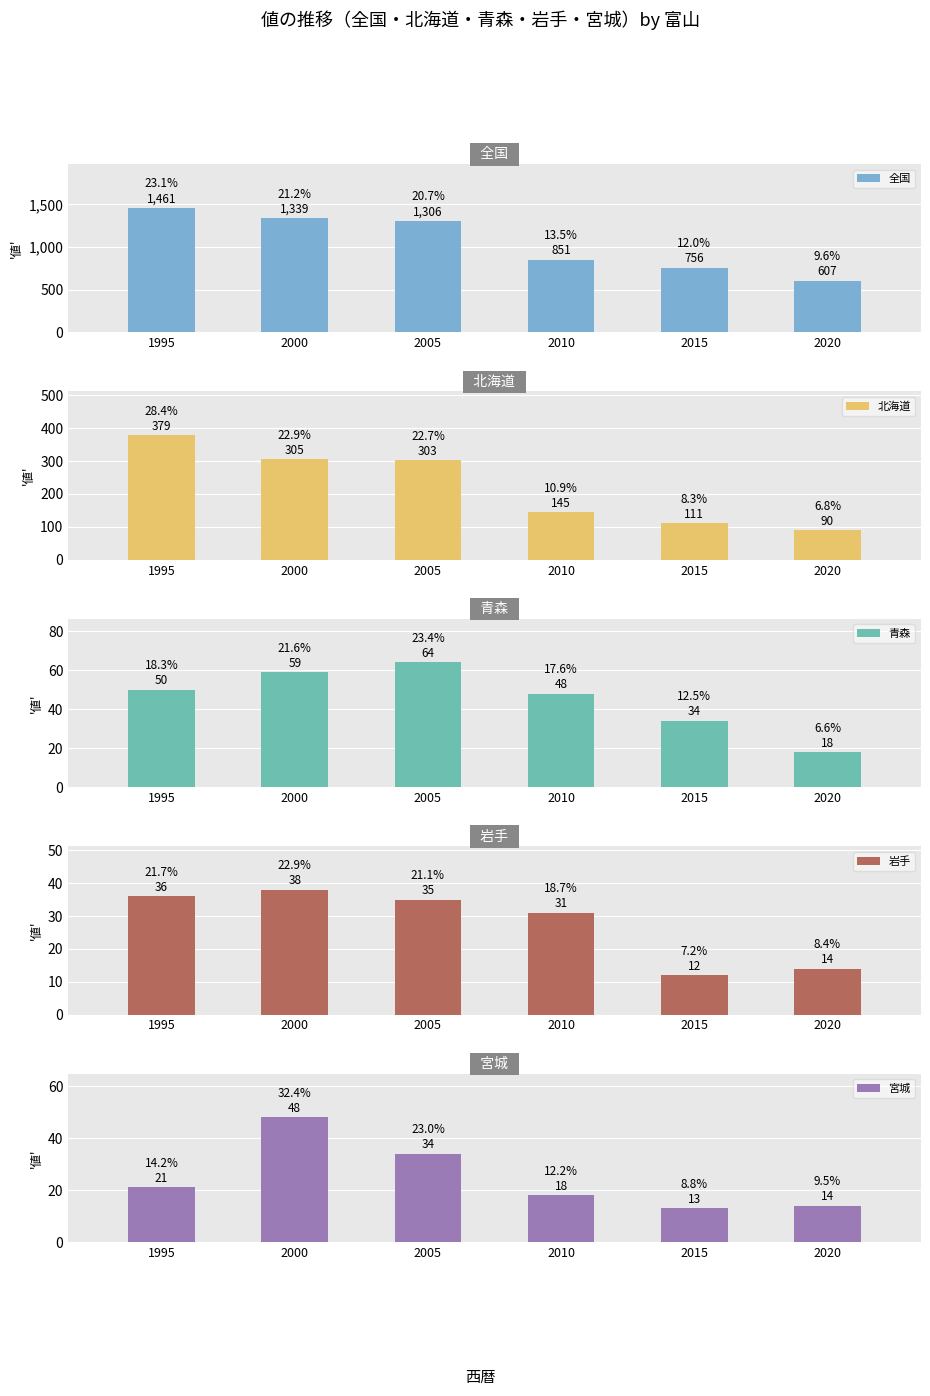

At which label does 岩手 first exceed 35?

1995